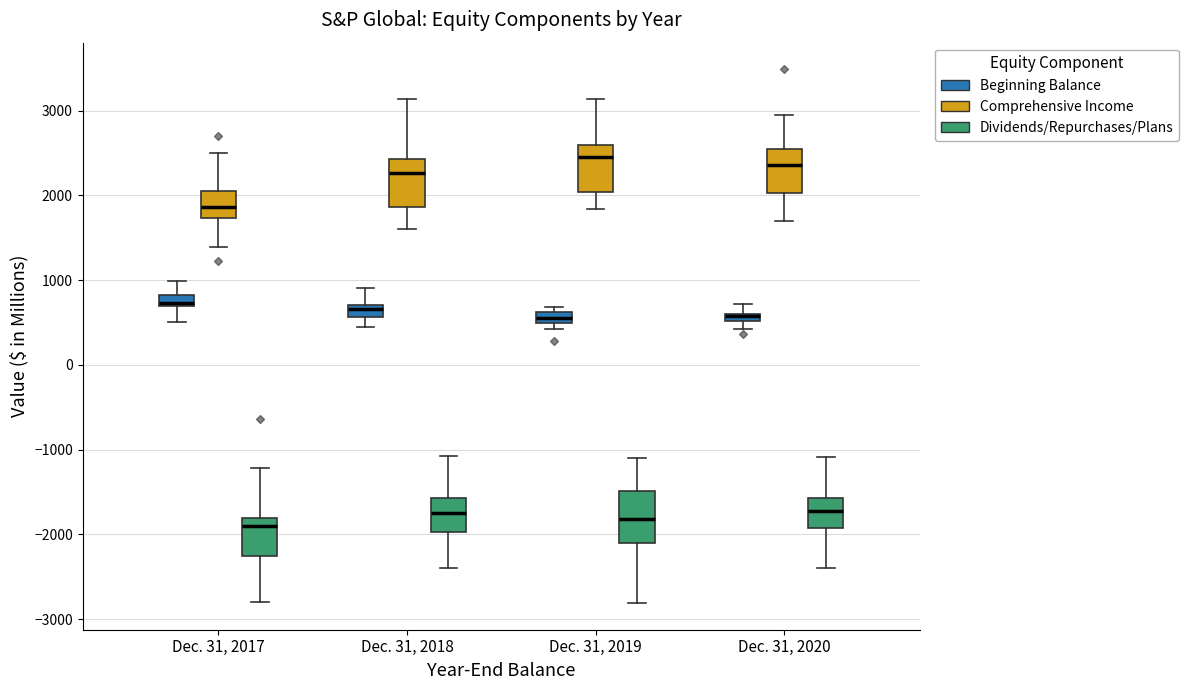

Where does the lower whisker of the box for Dec. 31, 2018 (Comprehensive Income) end on the y-axis? The values are not printed on the chart, so give them approximately, as read against the axis.

1600